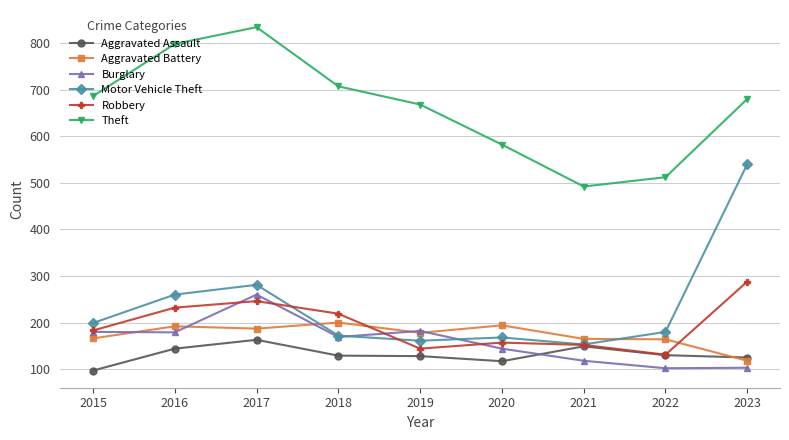

What is the minimum value shown in the chart?

97